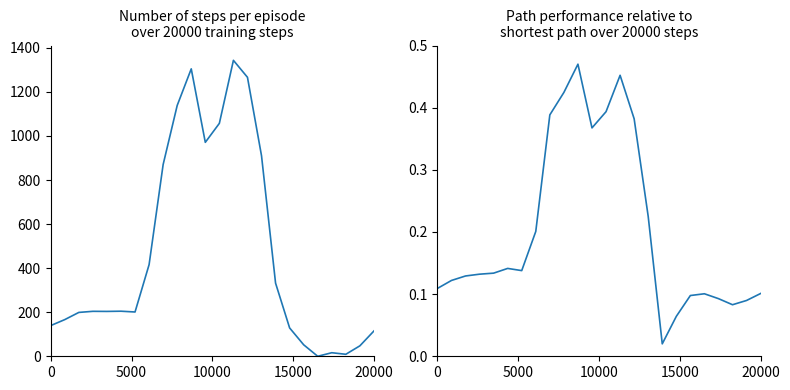

Is it true that row_0.1 equals 0.3 at 7?

False